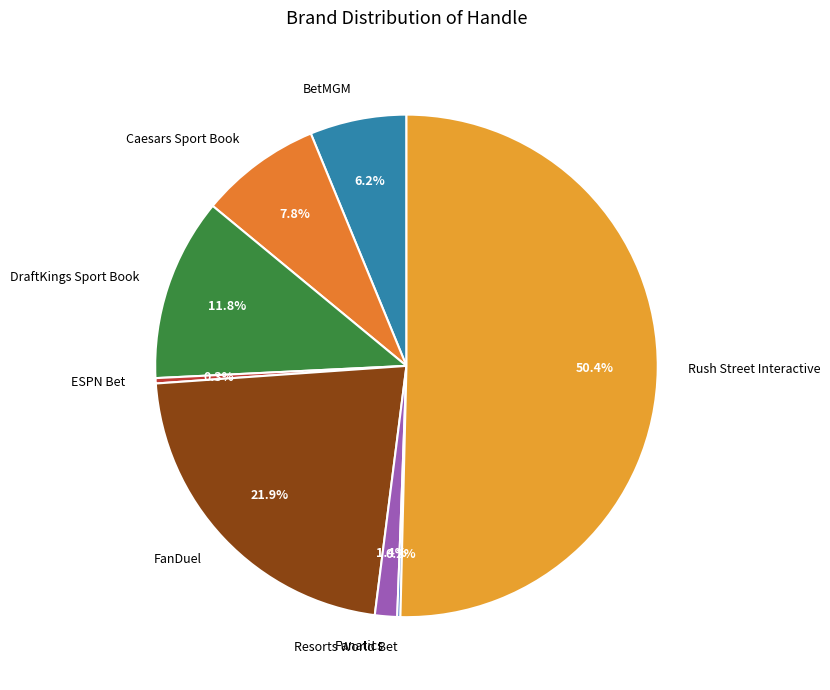

Which slice represents more than half of the pie?

Rush Street Interactive